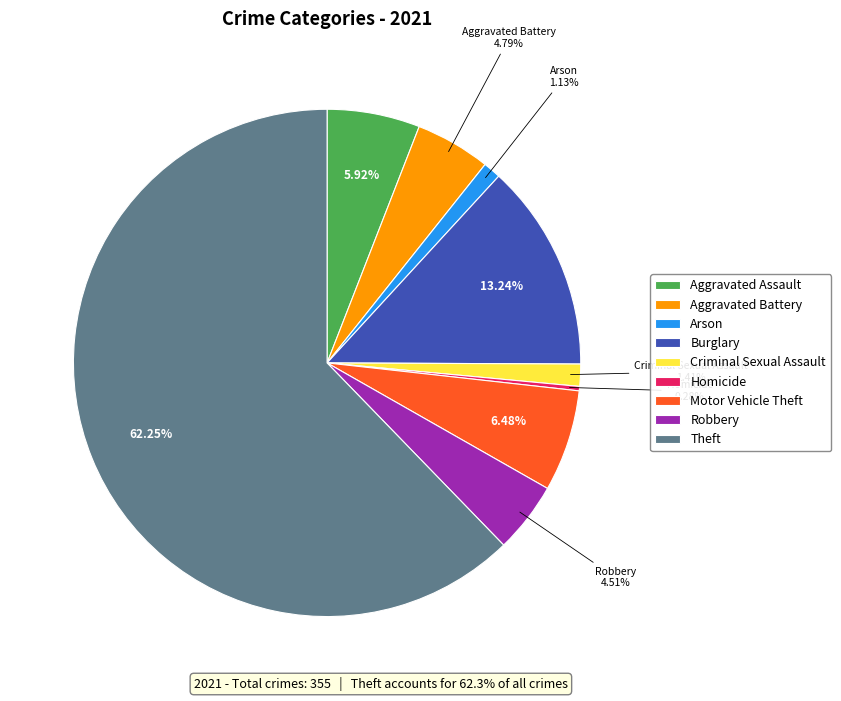

To the nearest percent, what is the average slice percentage?

11%